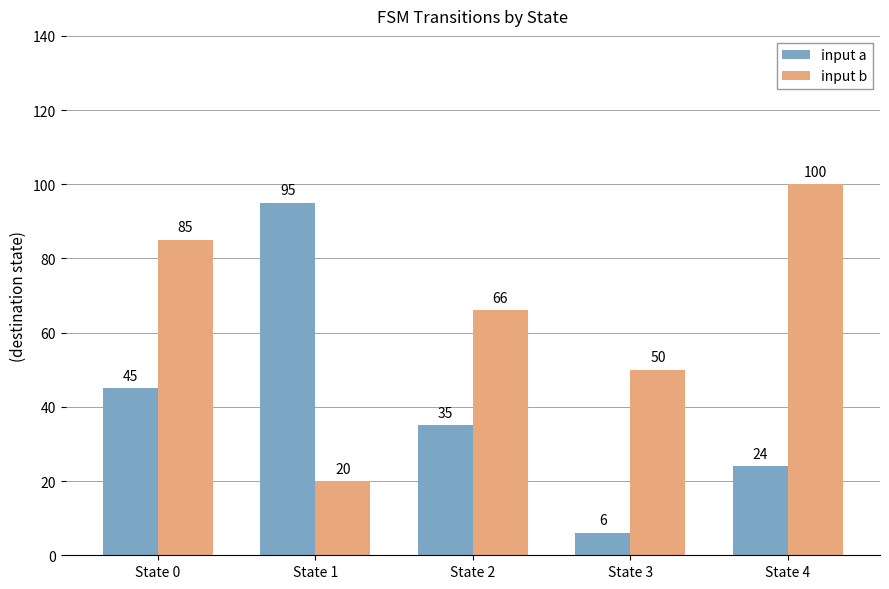

What value does the input a series have at State 2, to the nearest 5?

35